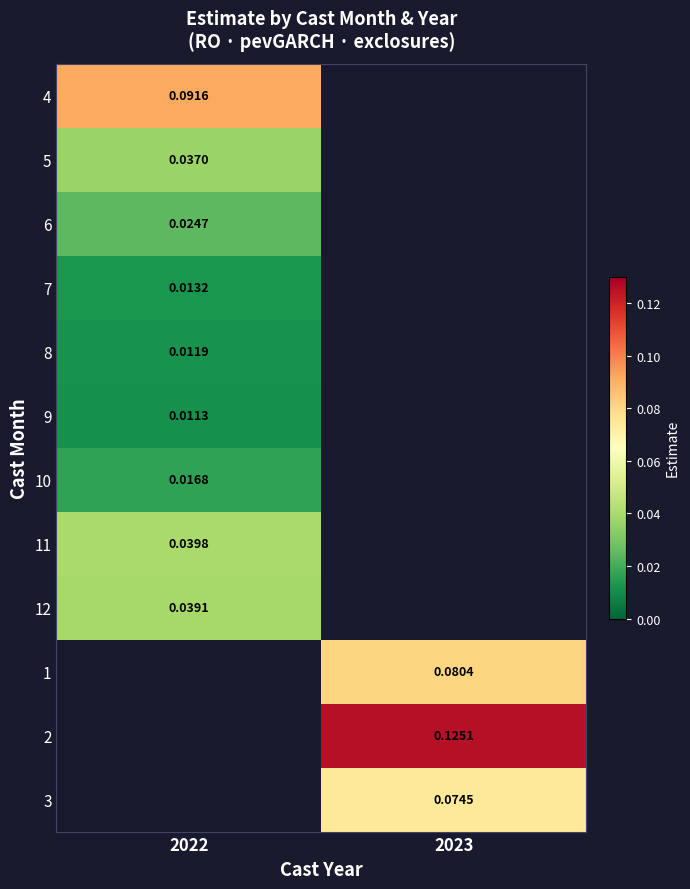

Is the value of 9 at 2023 greater than the value of 6 at 2023?

No